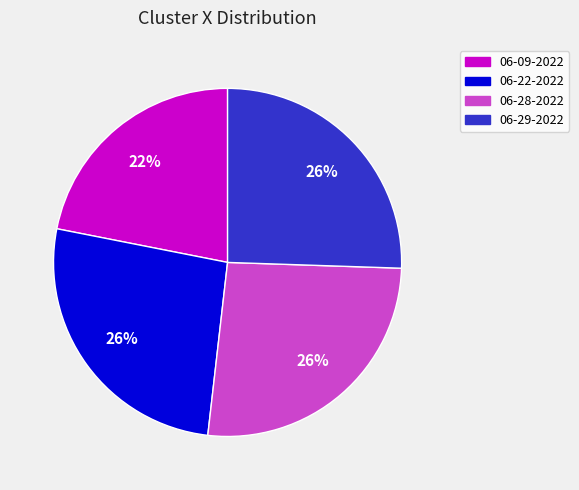

Combined, do 06-29-2022 and 06-22-2022 account for over 50%?

Yes